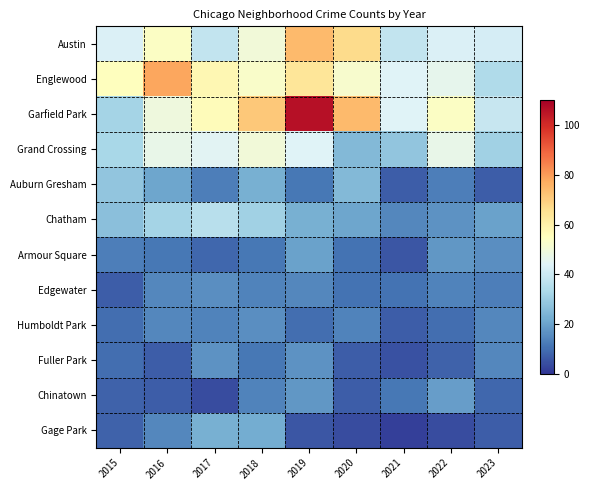

At 2018, list the series in order from largest to smallest.

Garfield Park, Englewood, Austin, Grand Crossing, Chatham, Auburn Gresham, Gage Park, Humboldt Park, Edgewater, Chinatown, Armour Square, Fuller Park